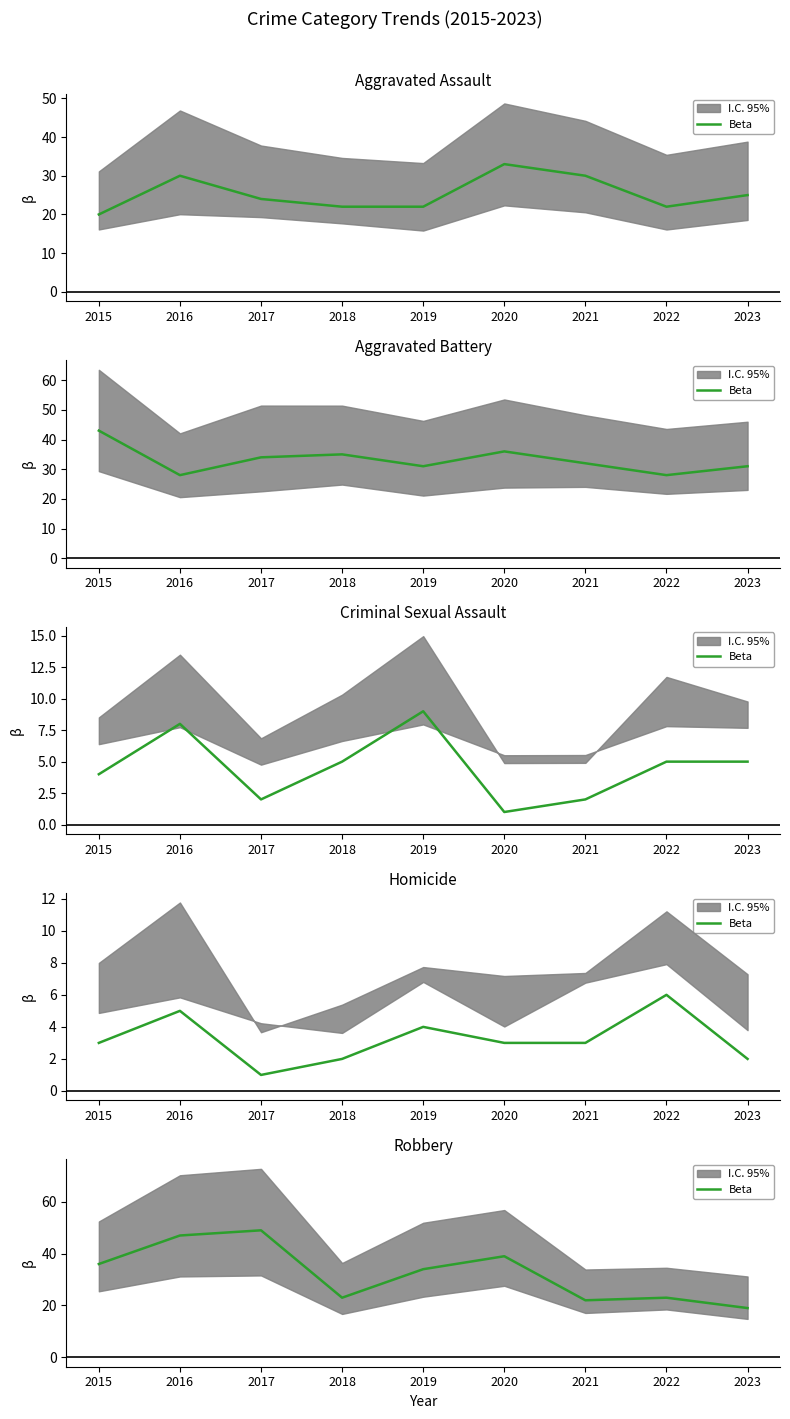

List the labels in order of value, largest first.

2017, 2016, 2020, 2015, 2019, 2018, 2022, 2021, 2023